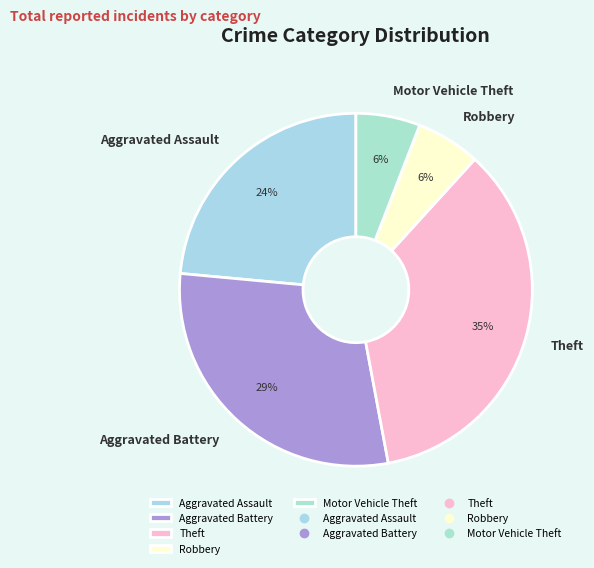

How many segments does this pie chart have?

5